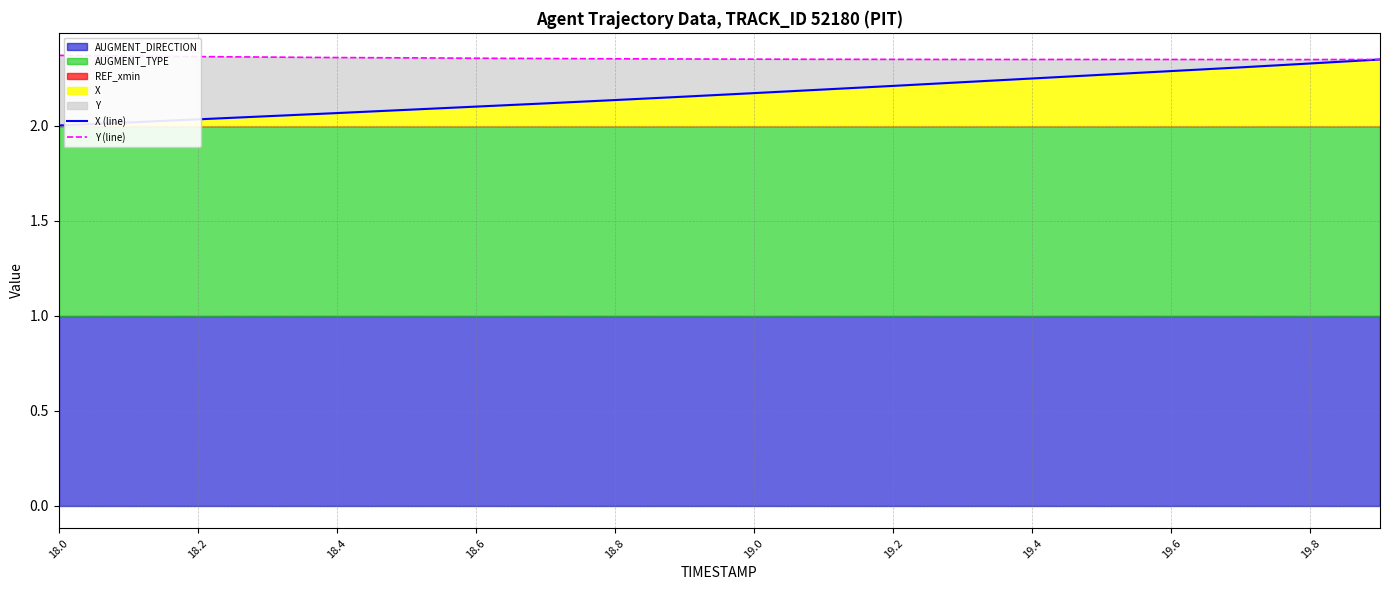

The value of X at 18.2 is 0.7. True or false?

False